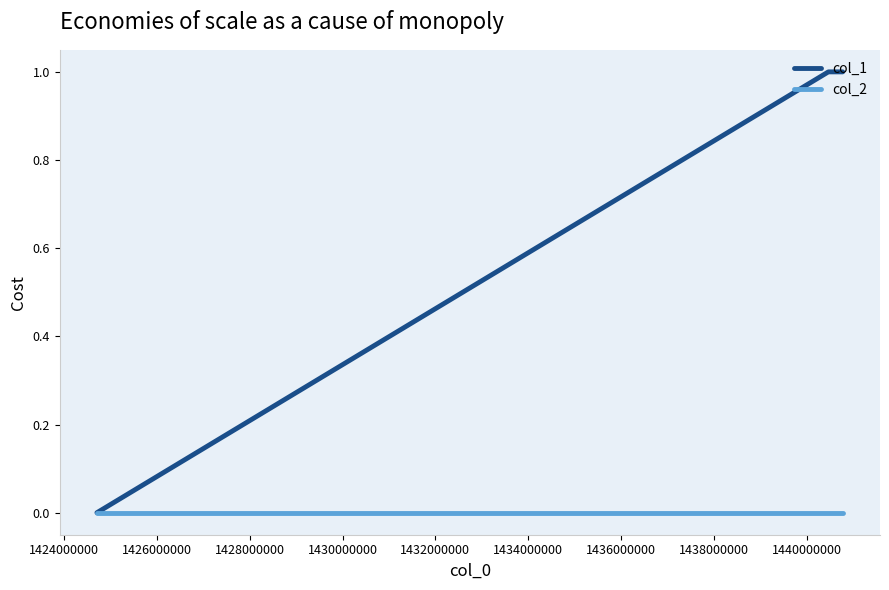

Which series has the largest total across all categories?

col_1